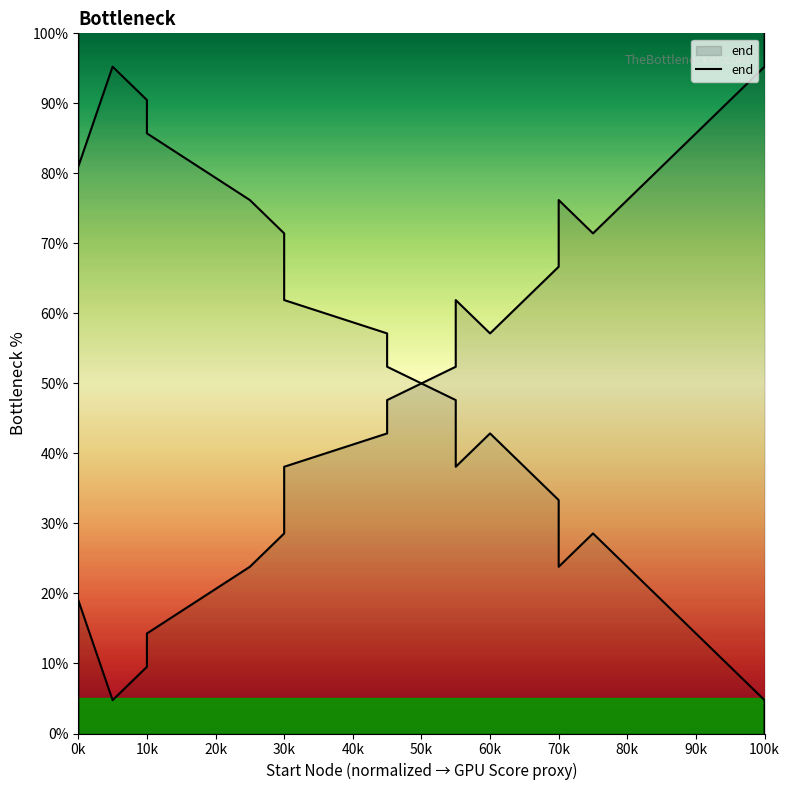

True or false: the data shows 33.3 at 30k.

True